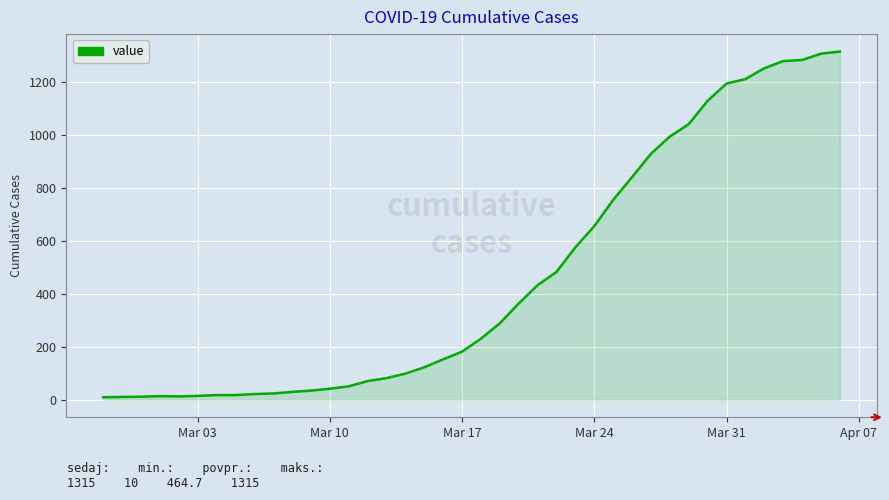

What is the difference between the maximum and minimum values?

1305